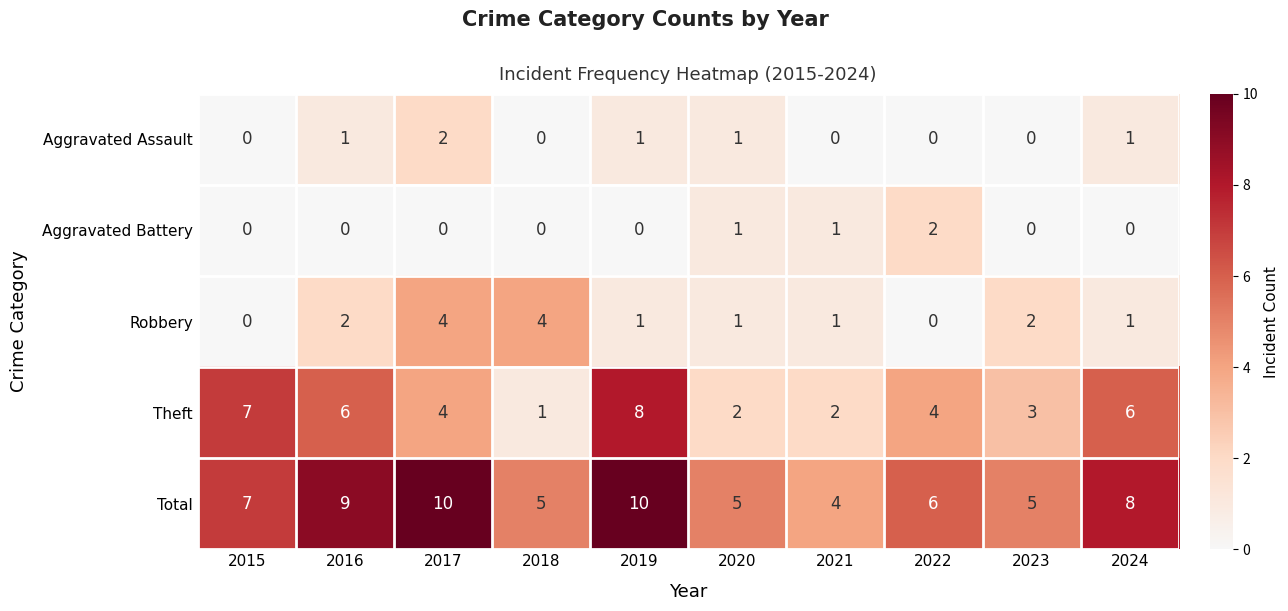

Which series changed the most between 2016 and 2023?

Total